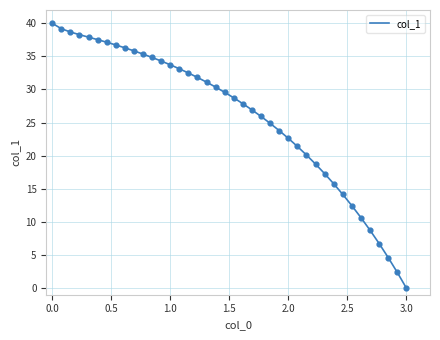

What is the maximum value shown in the chart?

40.0